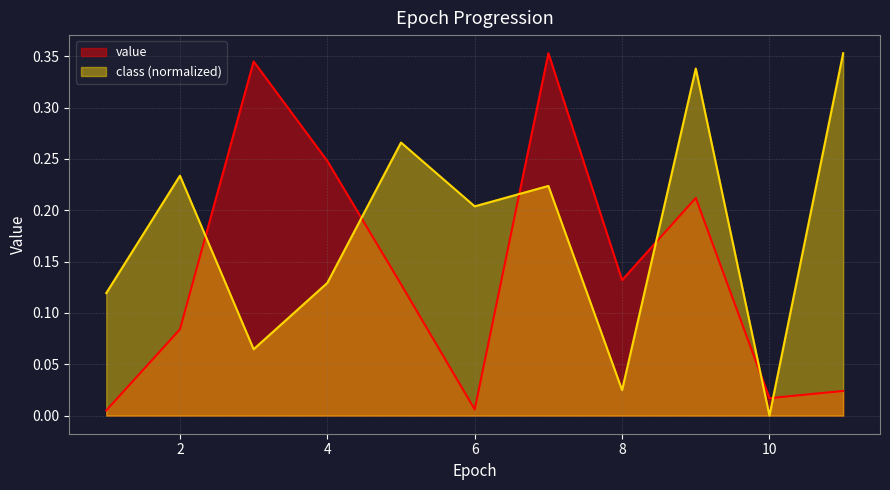

Which series ends up on top after the final intersection of value and class?

class